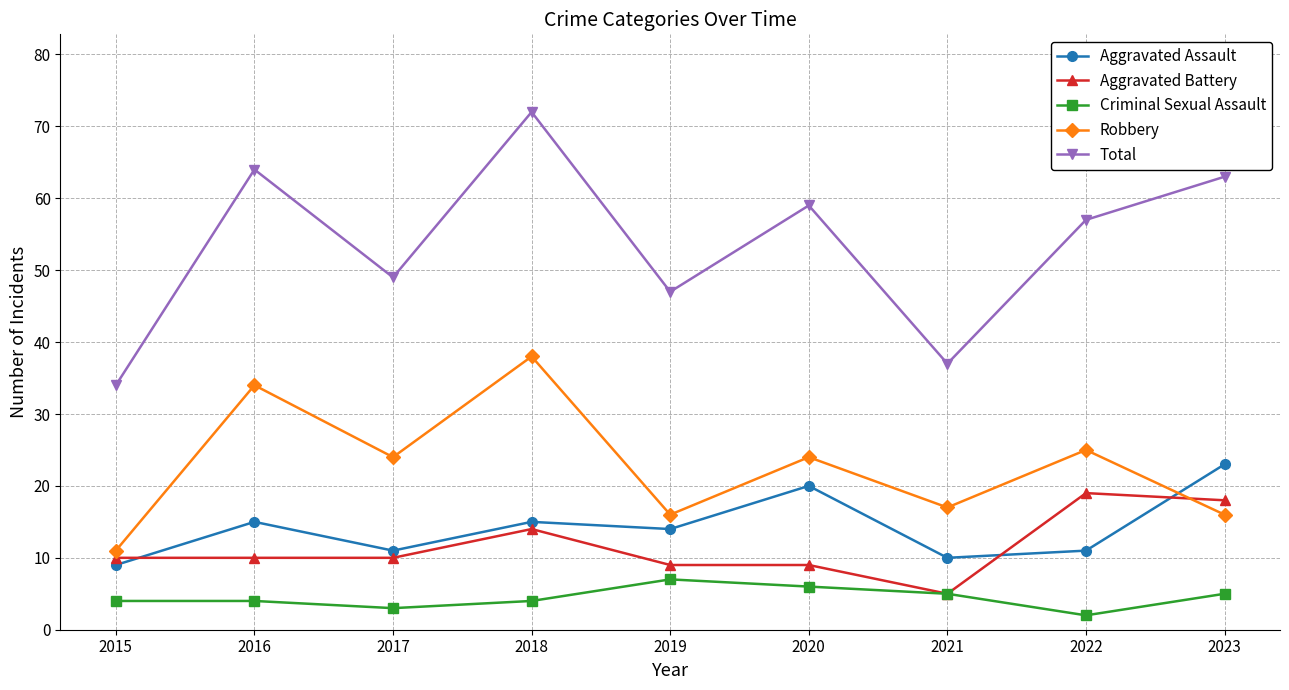

True or false: Robbery has a value of 19 at 2015.

False